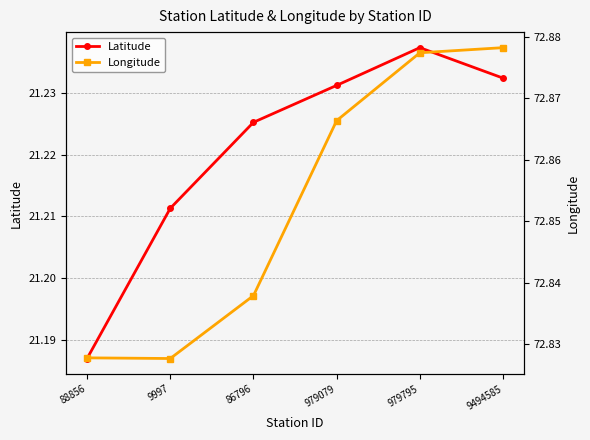

Does the chart have visible grid lines?

Yes